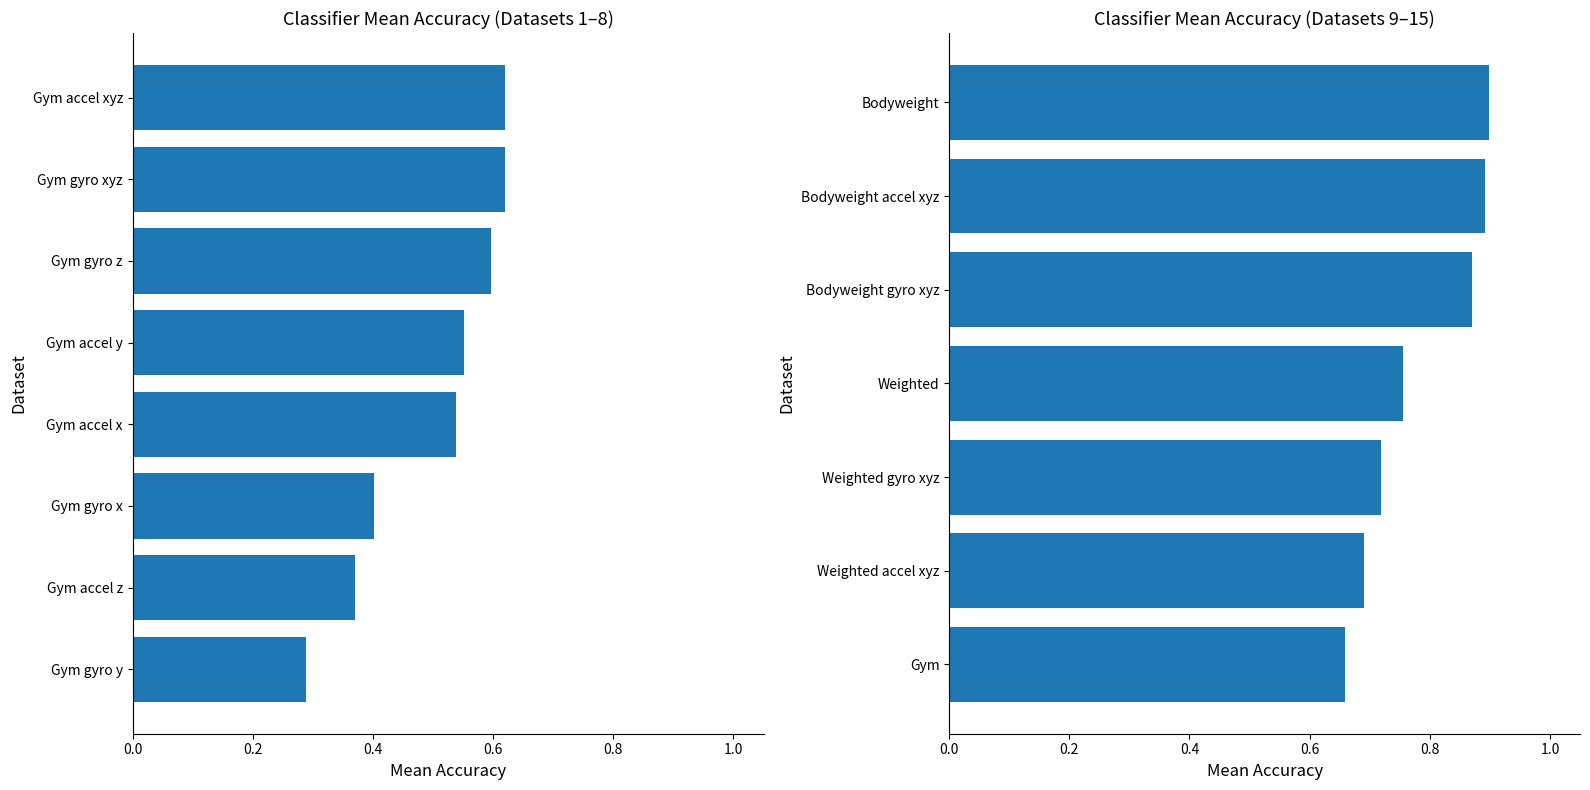

What is the value of the 7th bar from the left?

0.9